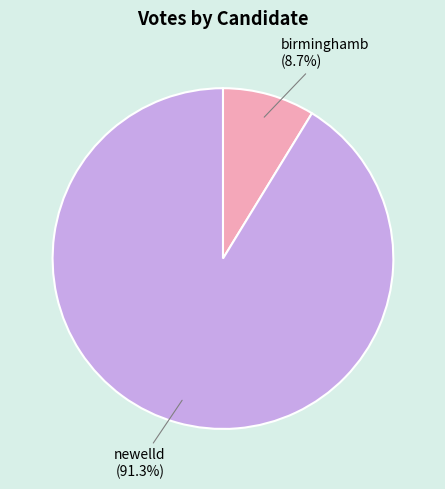

What is the largest slice in the pie chart?

newelld